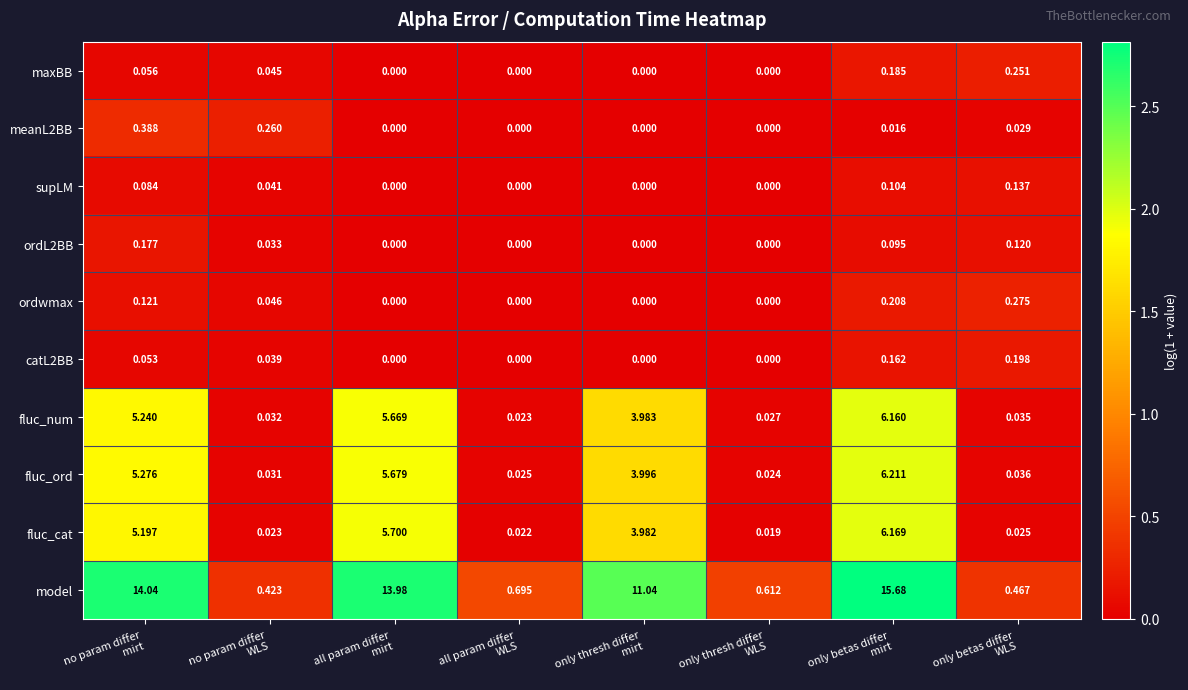

Rank the series at only betas differ
WLS from highest to lowest value.

model, ordwmax, maxBB, catL2BB, supLM, ordL2BB, fluc_ord, fluc_num, meanL2BB, fluc_cat